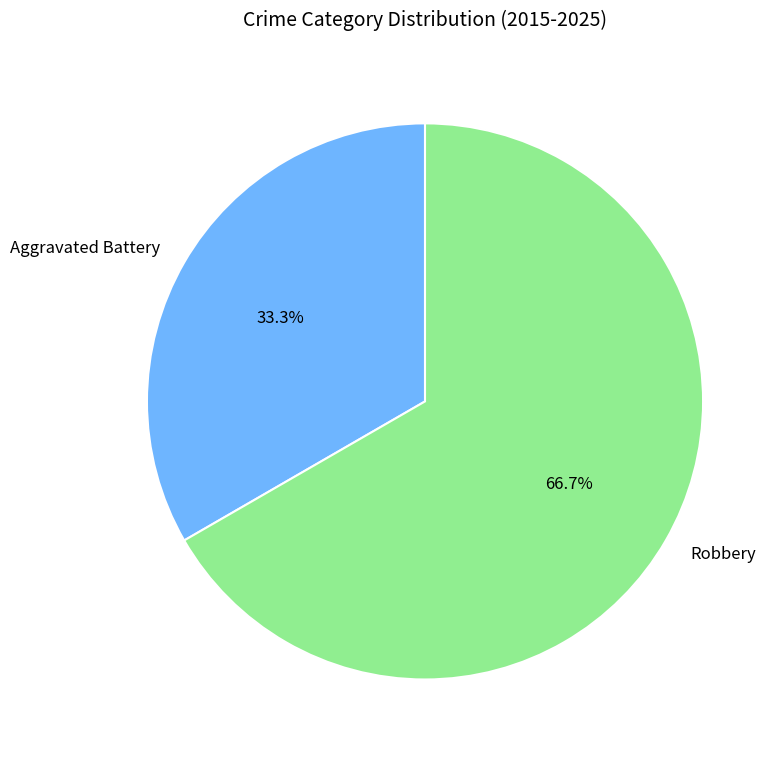

What percentage do Aggravated Battery and Robbery together represent?

100.0%